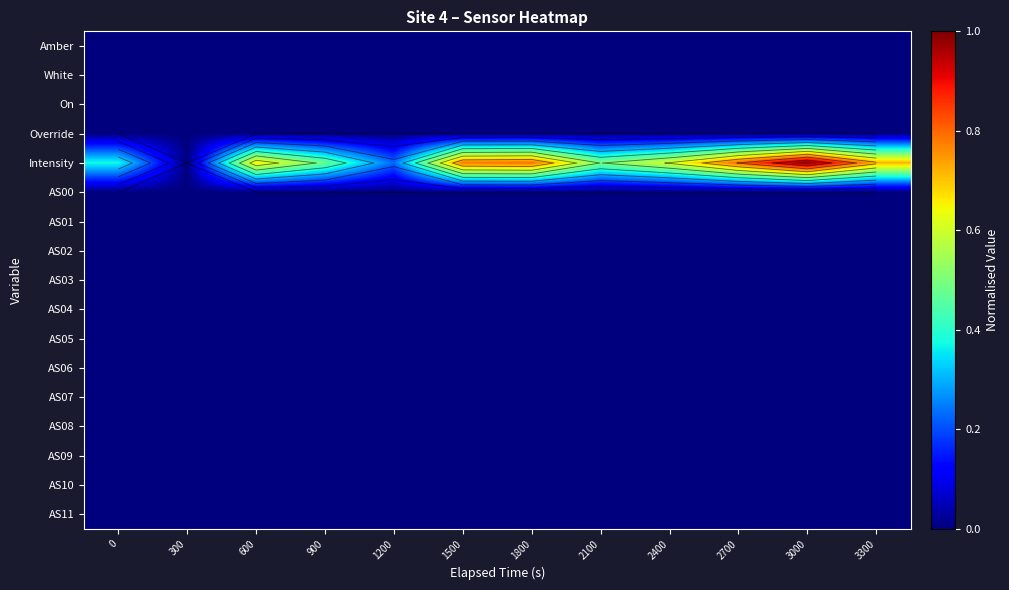

At how many categories does at least one series exceed 0?

11